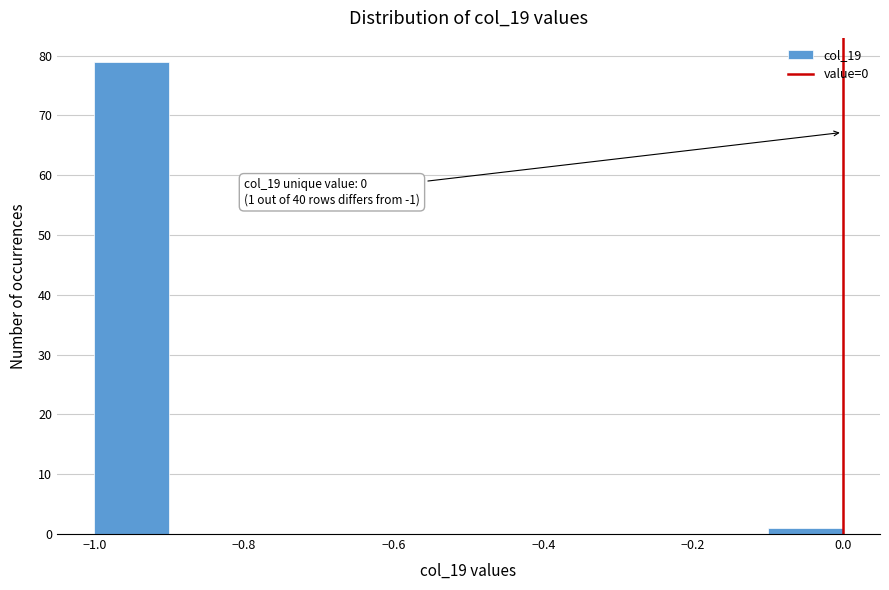

Which range on the x-axis has the tallest bar?

-1.0 to -0.9